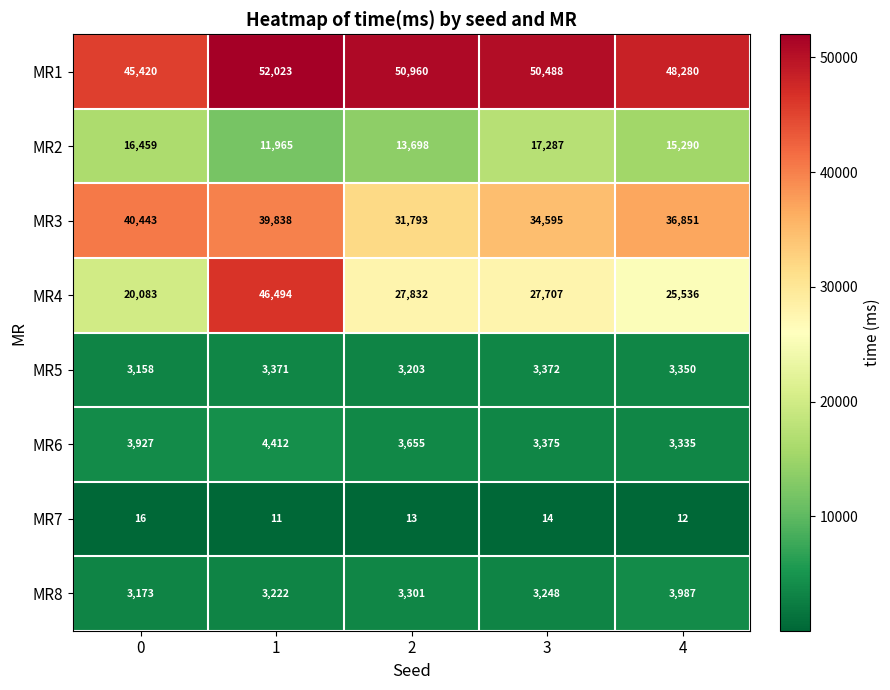

True or false: MR4 has a value of 27707 at 3.

True